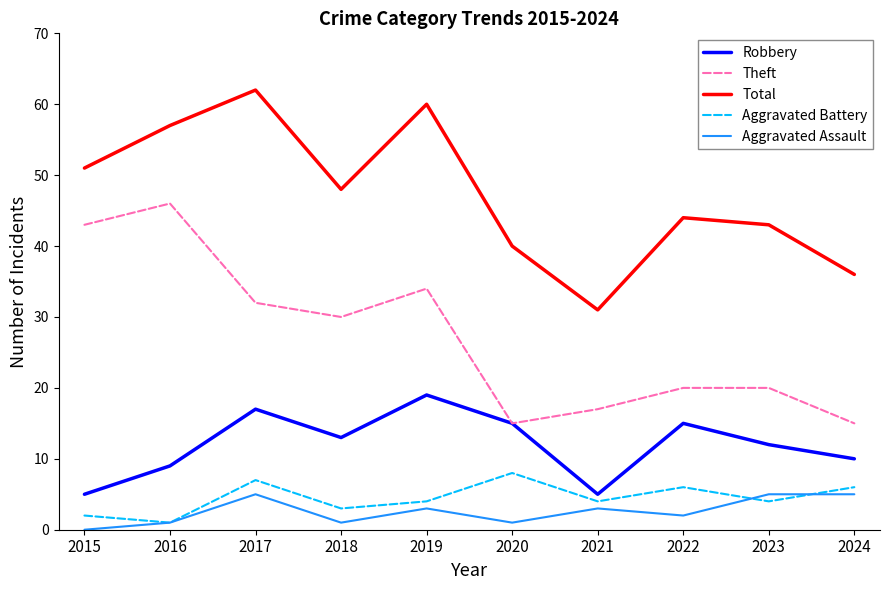

Does the chart have visible grid lines?

No